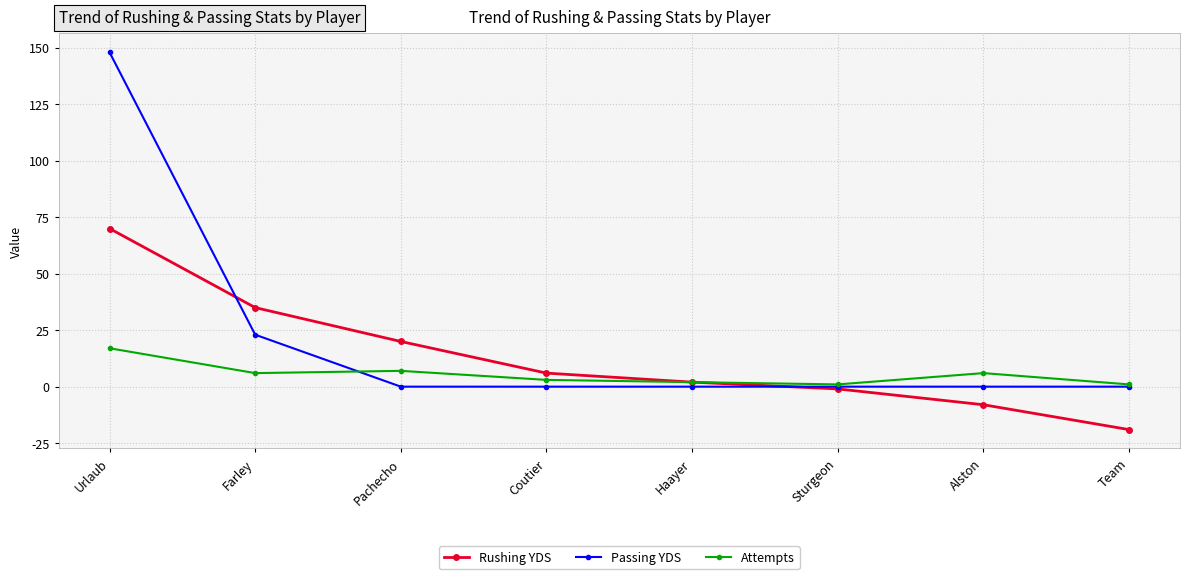

Which series has the largest range (max minus min)?

Passing YDS